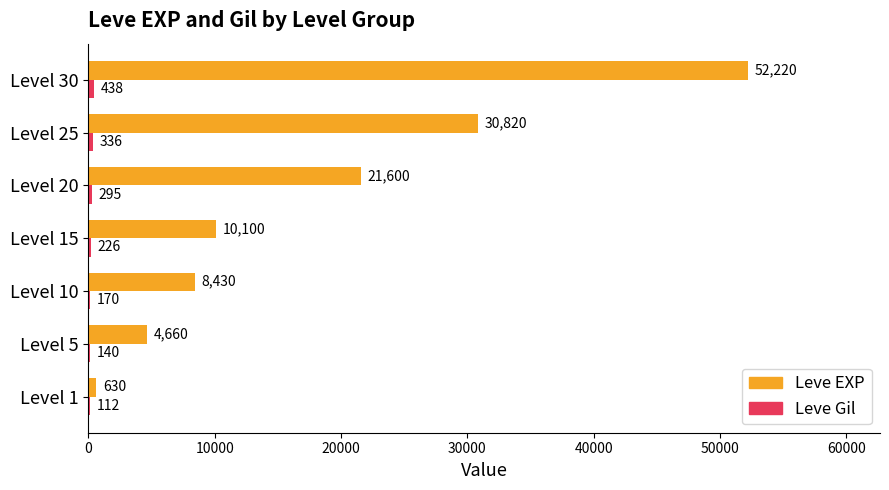

What is the approximate value of Leve EXP at Level 15?

10100